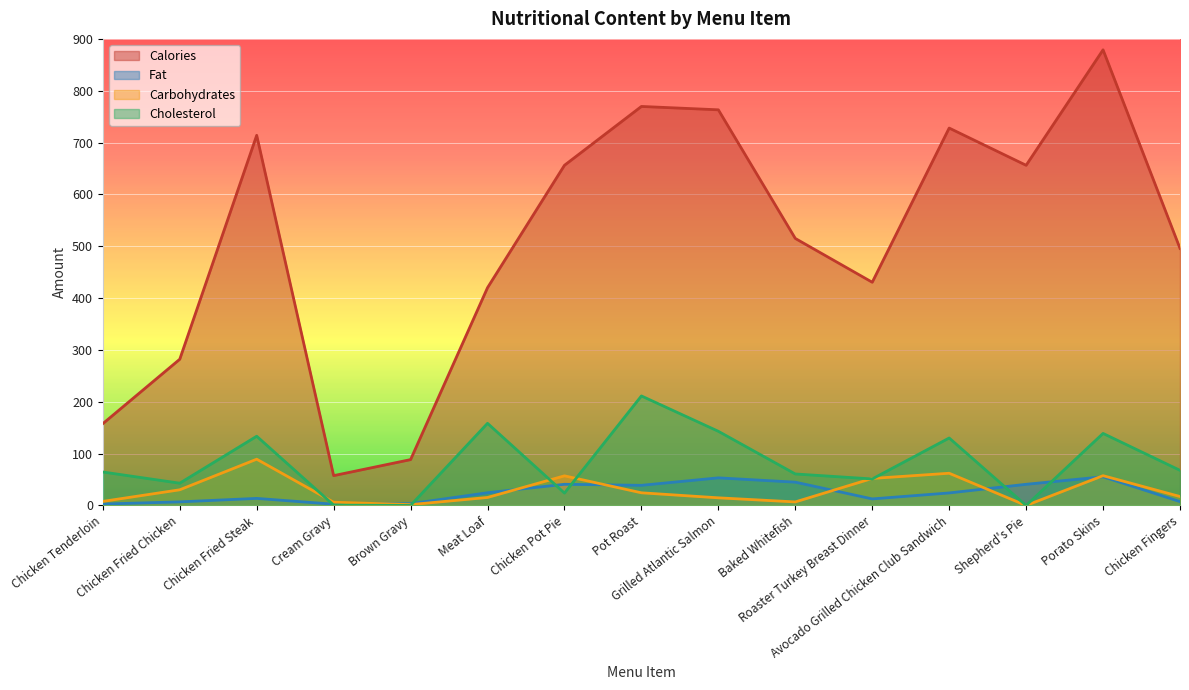

What is the sum of all cholesterol values?

1228.0